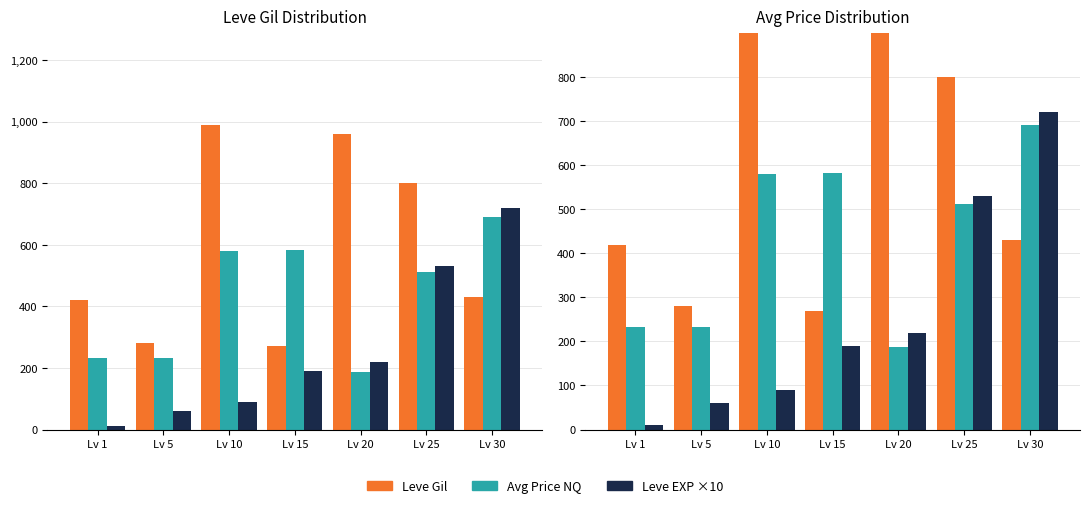

Count the number of data series in this chart.

3